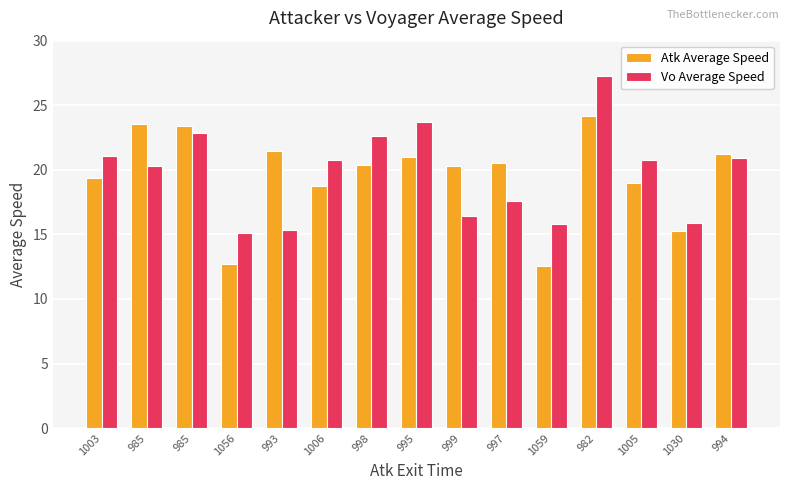

What are all the series names shown in the legend?

Atk Average Speed, Vo Average Speed